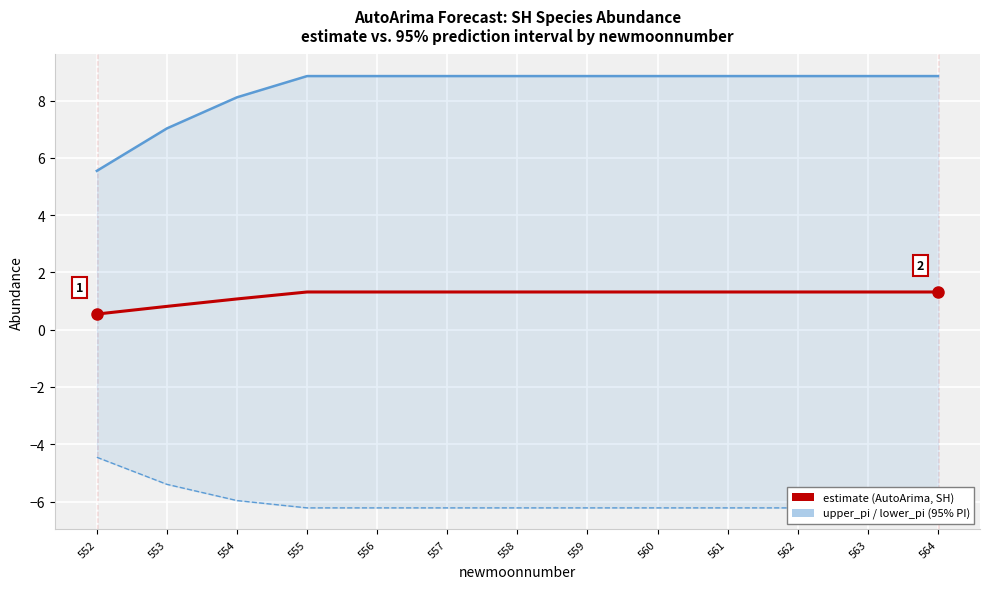

What is the approximate value of lower_pi at 563?

-6.2